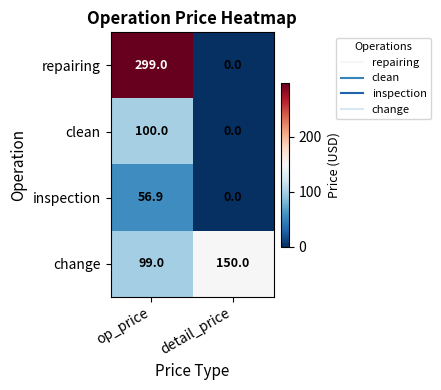

What is the greatest value displayed?

299.0